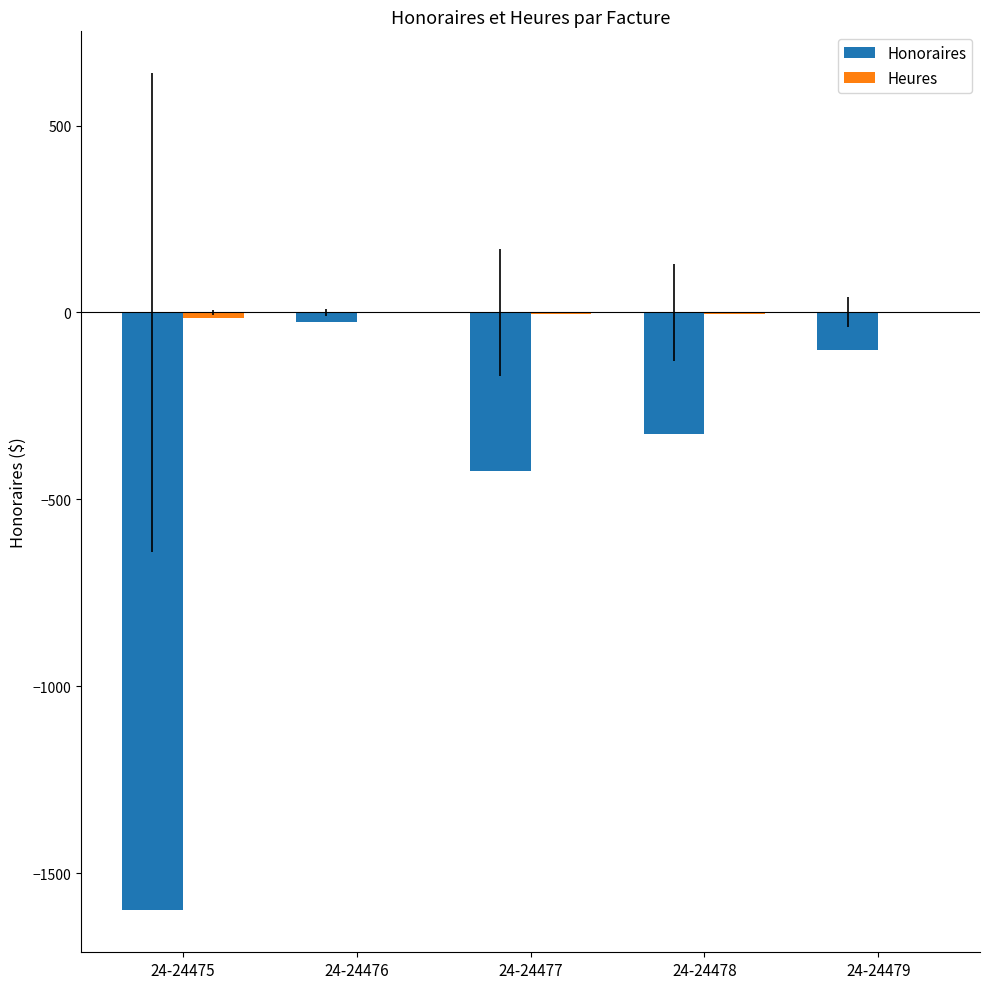

What is the sum of all Honoraires values?

-2475.0